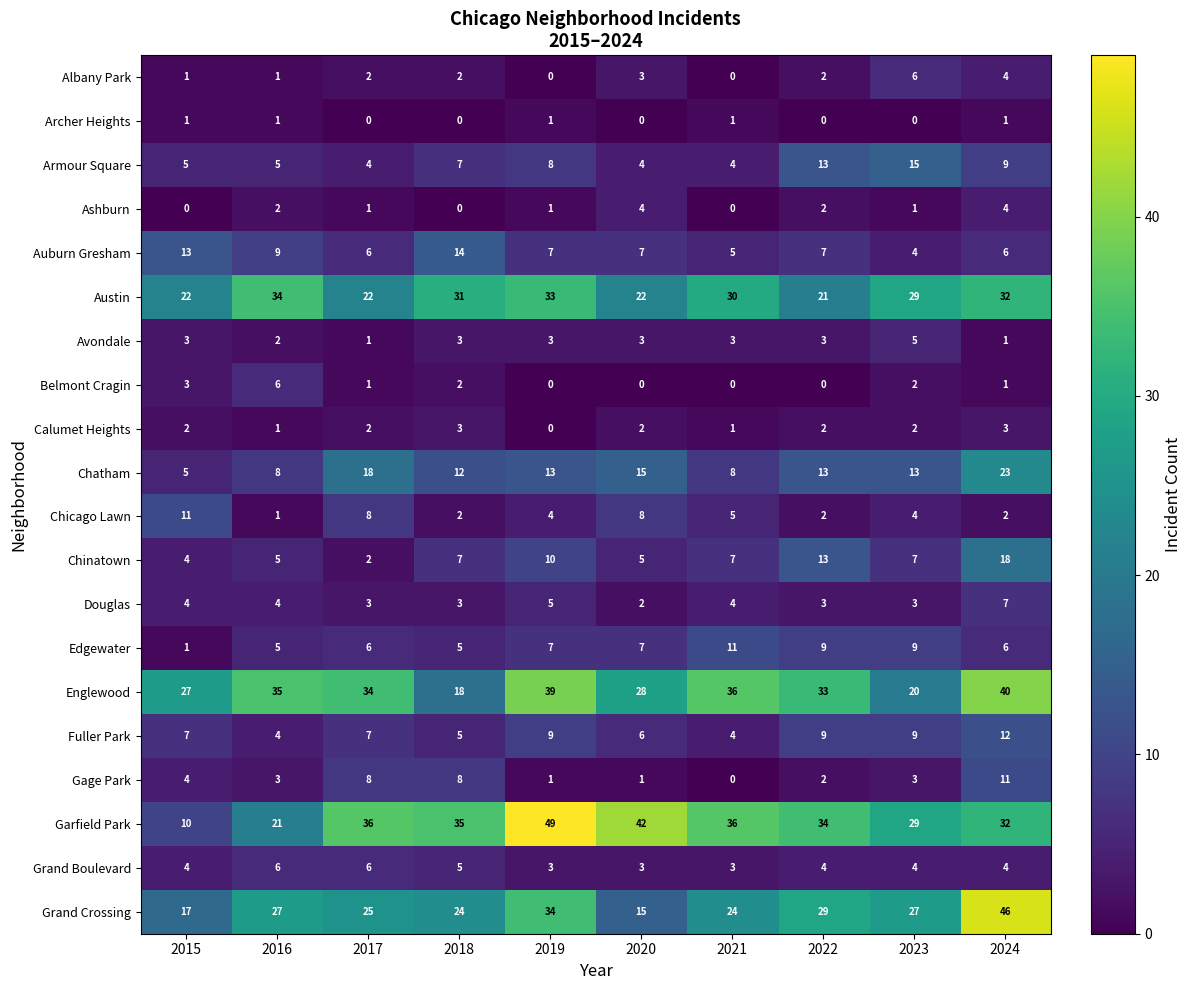

Count the Avondale values in the range 2 to 3.

7